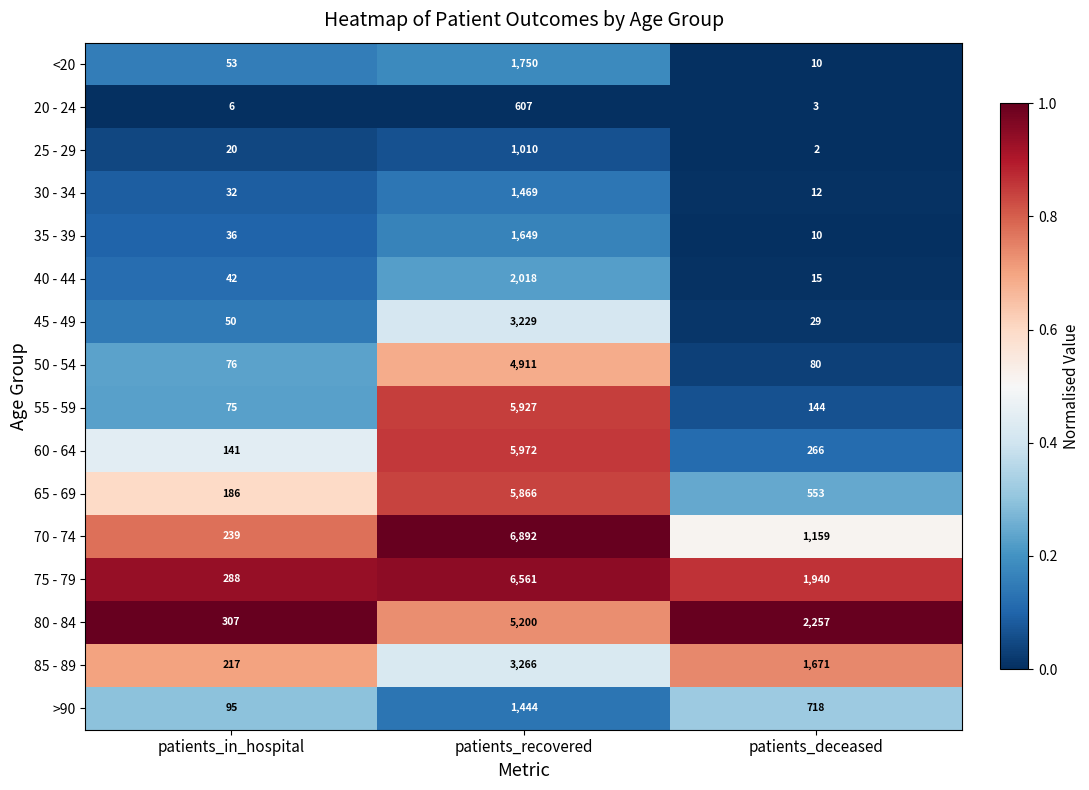

Where is 80 - 84 nearest to the value 2753?

patients_deceased